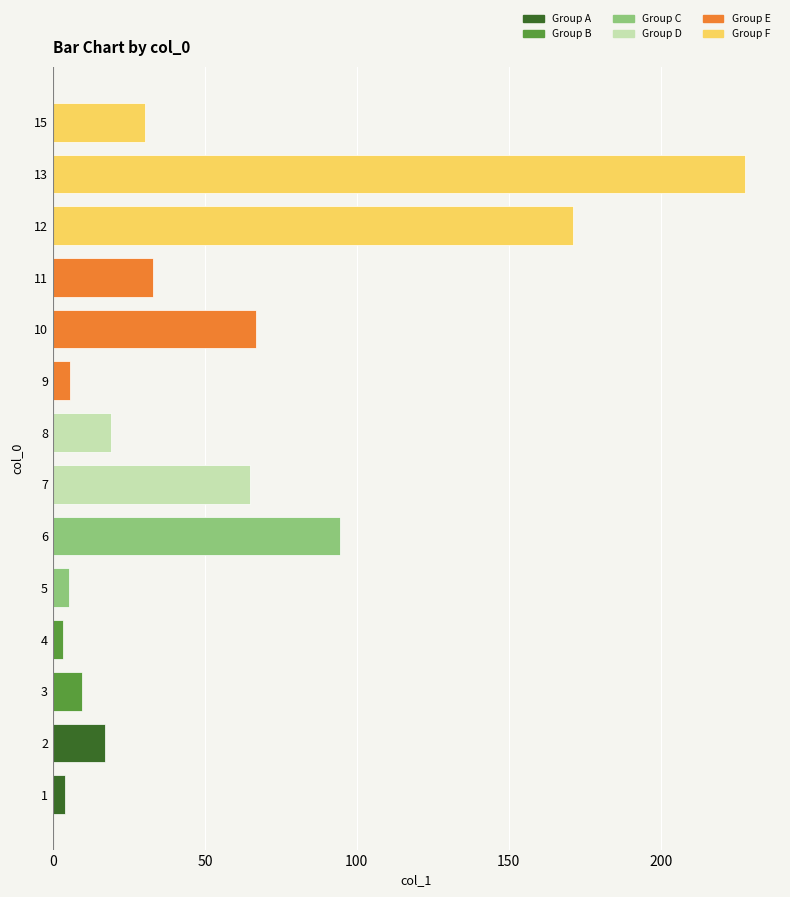

What is the change in value from 6 to 8?

-75.3